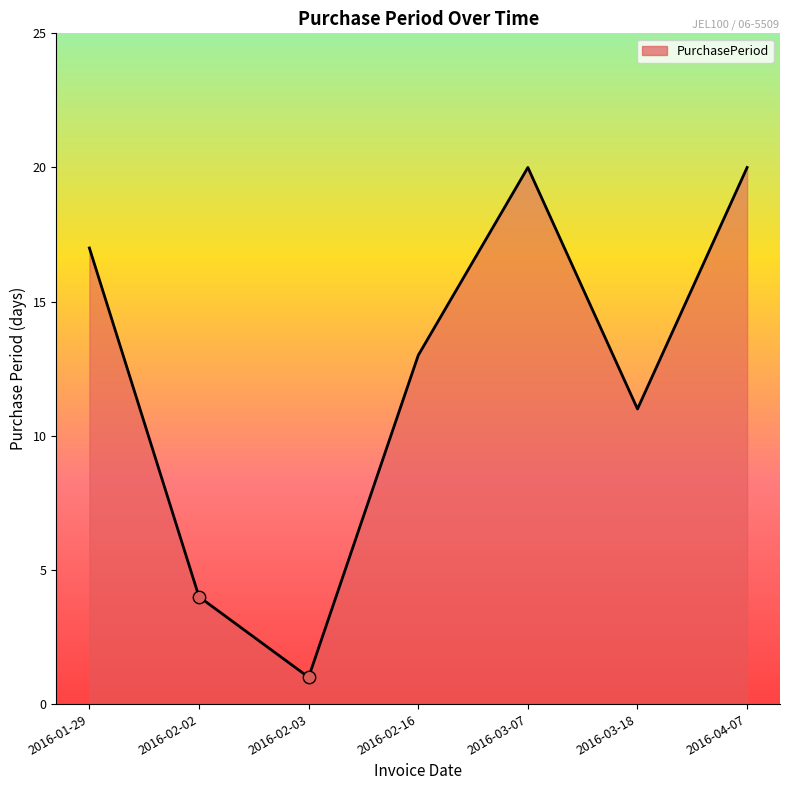

What is the ratio of the value at 2016-02-02 to the value at 2016-01-29?

0.2